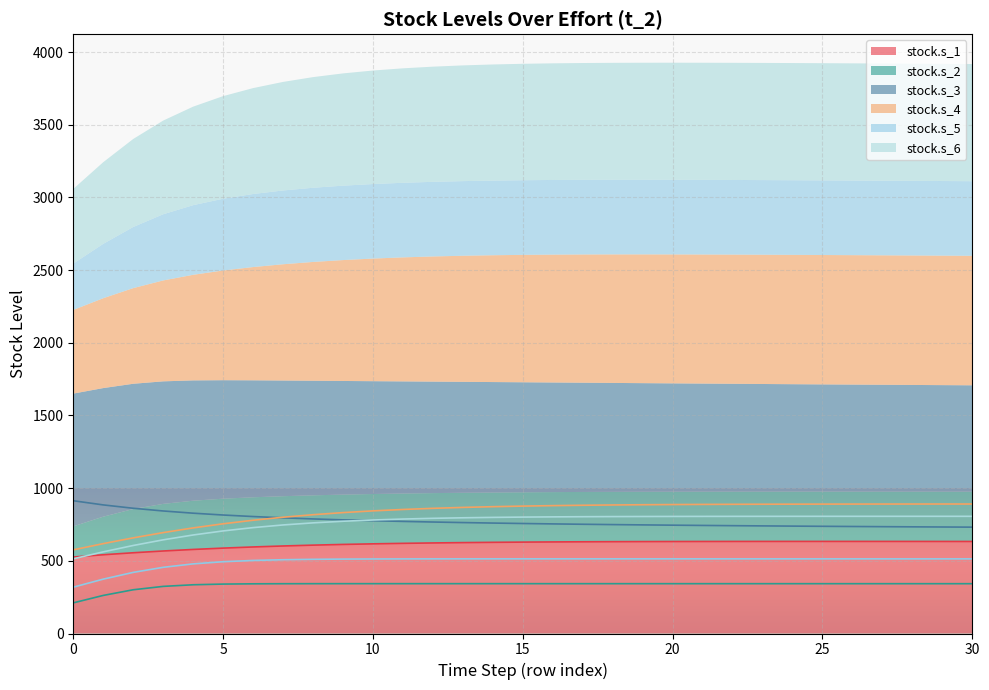

Reading left to right, transcribe all the data shown in this chart.

stock.s_1: 526.2	541.7	555.5	567.6	578.2	587.4	595.4	602.1	607.9	612.7	616.8	620.2	623.0	625.3	627.2	628.7	630.0	631.0	631.7	632.3	632.8	633.1	633.3	633.5	633.5	633.6	633.5	633.5	633.4	633.3	633.1
stock.s_2: 210.8	262.0	300.9	324.1	335.3	340.0	341.8	342.5	342.7	342.8	342.8	342.8	342.8	342.8	342.8	342.8	342.8	342.8	342.8	342.8	342.7	342.7	342.7	342.7	342.7	342.7	342.7	342.7	342.7	342.7	342.7
stock.s_3: 913.3	884.7	861.6	842.9	827.7	815.1	804.6	795.7	788.2	781.7	776.1	771.2	766.9	763.1	759.8	756.7	754.0	751.5	749.3	747.2	745.2	743.5	741.8	740.3	738.8	737.5	736.2	735.0	733.8	732.7	731.7
stock.s_4: 575.5	618.3	658.0	694.2	726.4	754.7	779.1	799.9	817.3	831.7	843.6	853.2	861.1	867.4	872.4	876.5	879.7	882.2	884.2	885.8	887.1	888.0	888.8	889.3	889.8	890.1	890.4	890.6	890.7	890.8	890.8
stock.s_5: 318.7	374.0	420.4	455.3	479.0	493.8	502.6	507.6	510.4	511.9	512.7	513.2	513.4	513.5	513.6	513.6	513.6	513.6	513.5	513.5	513.5	513.5	513.5	513.4	513.4	513.4	513.4	513.4	513.3	513.3	513.3
stock.s_6: 513.7	561.7	605.5	644.4	677.7	705.7	728.5	746.7	761.1	772.3	780.8	787.4	792.3	796.0	798.8	800.8	802.4	803.5	804.3	804.9	805.3	805.6	805.8	806.0	806.1	806.1	806.2	806.2	806.2	806.1	806.1